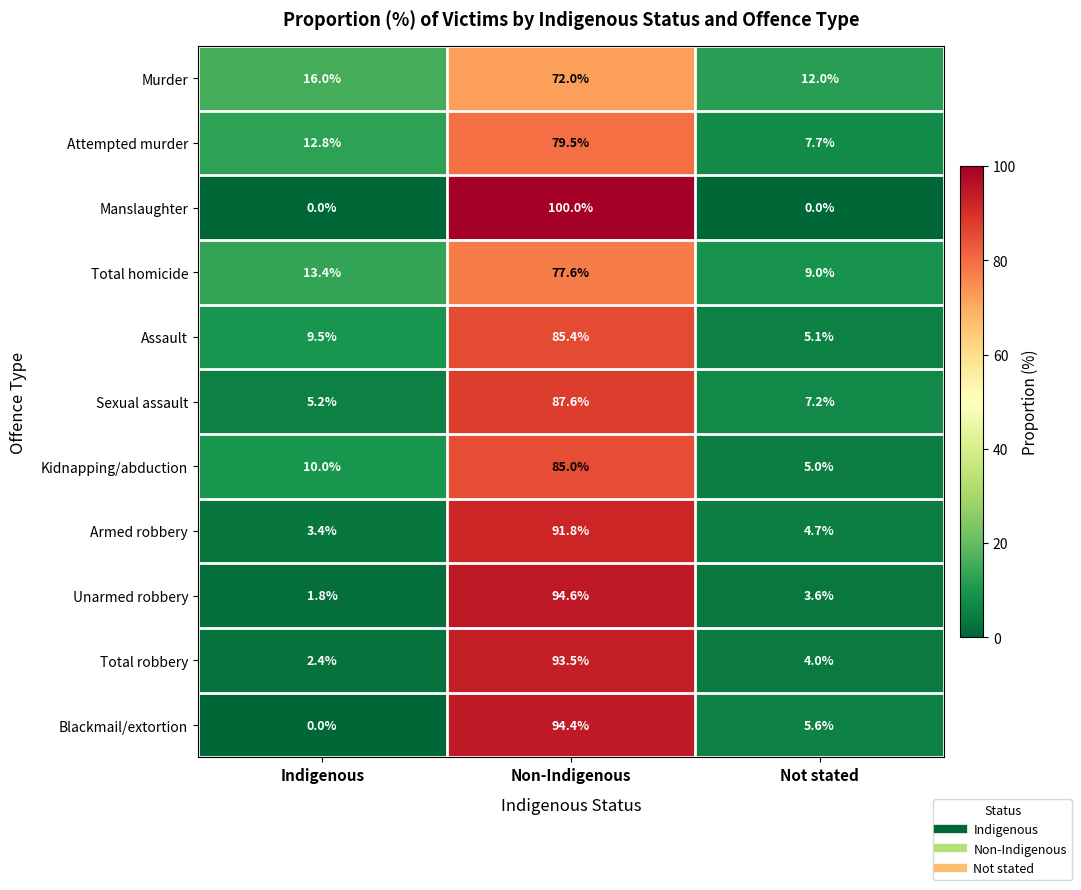

The Assault series shows 5.1 at Not stated. True or false?

True